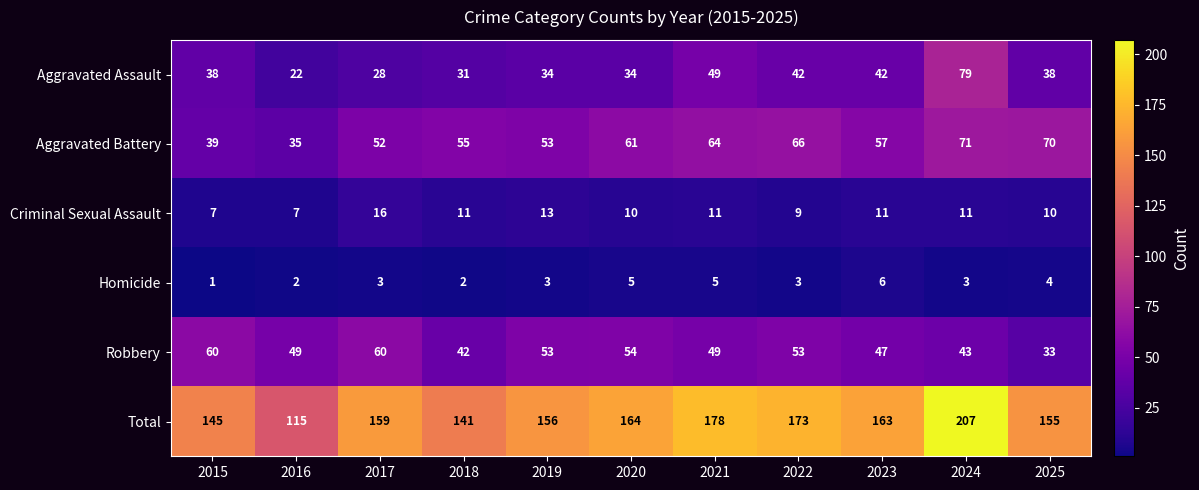

Which label corresponds to the largest value in the chart?

2024